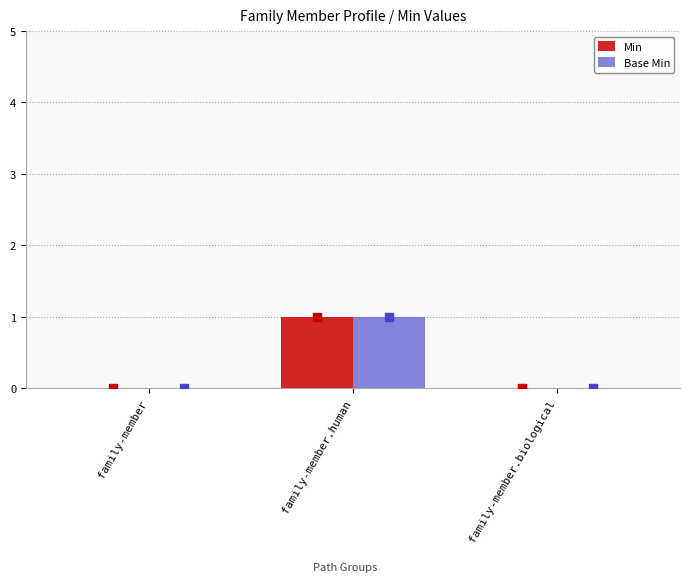

Which series has the largest total across all categories?

Min